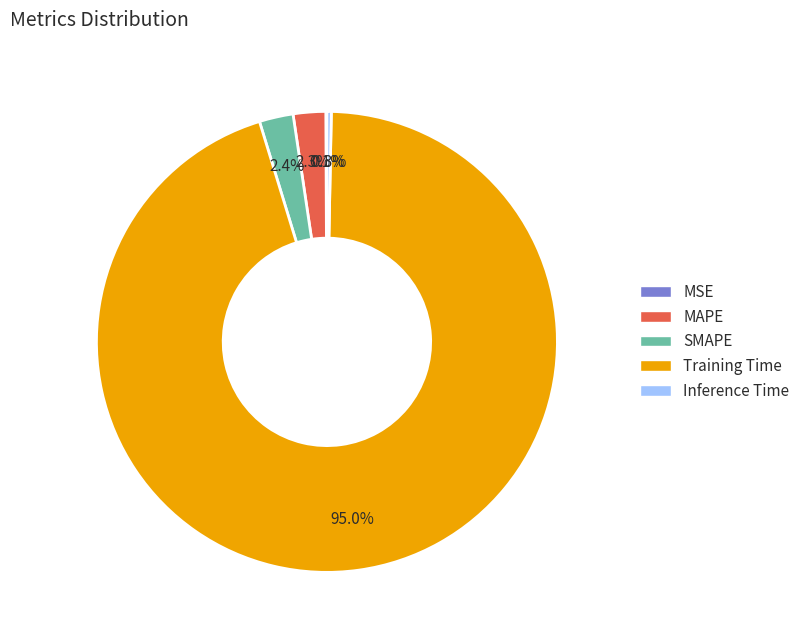

Is there a majority slice in this chart?

Yes